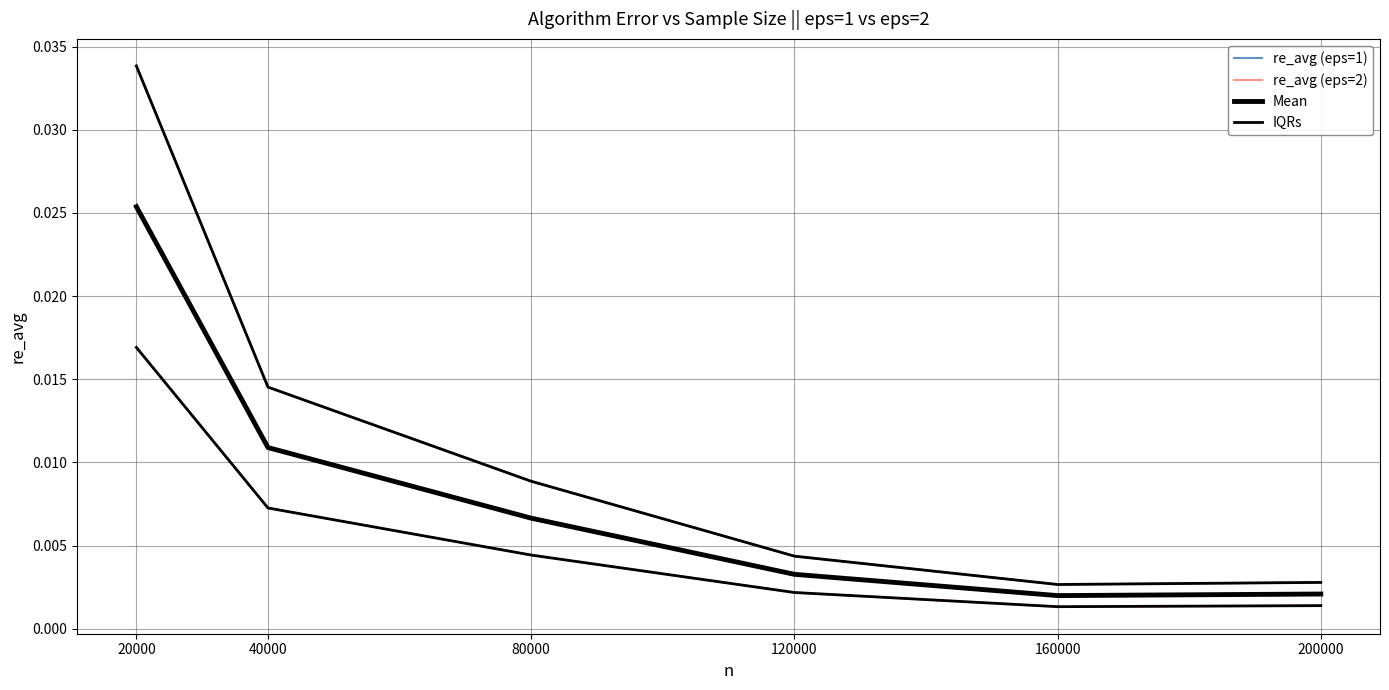

Does the chart display data point markers on the line(s)?

No